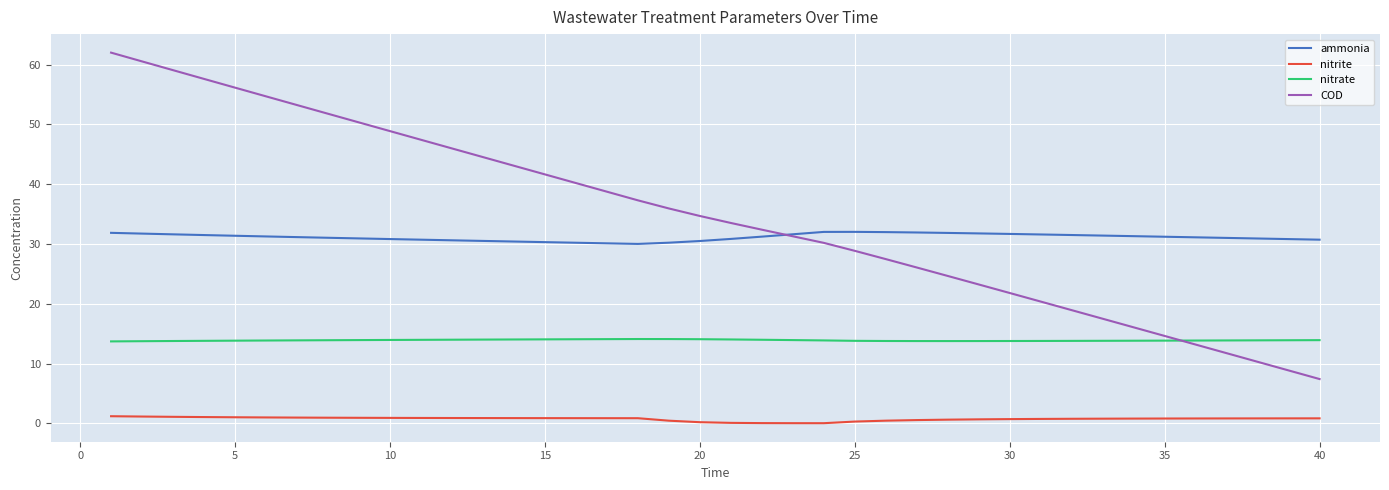

Which series has the largest range (max minus min)?

COD